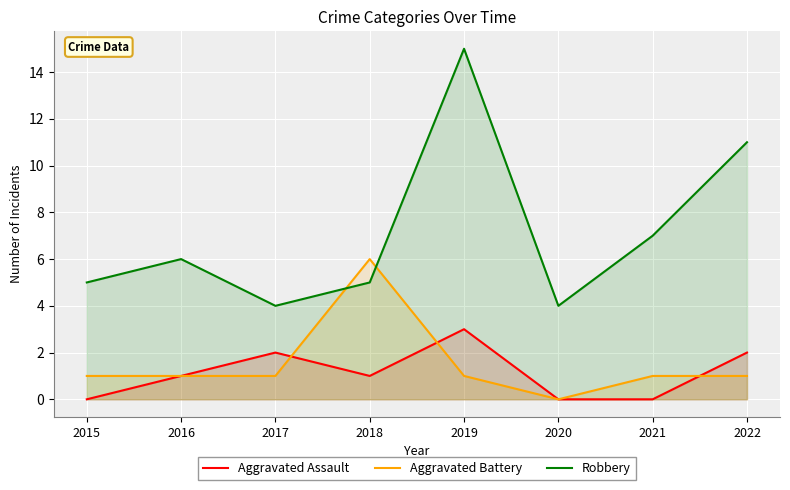

How many lines are shown in the chart?

3